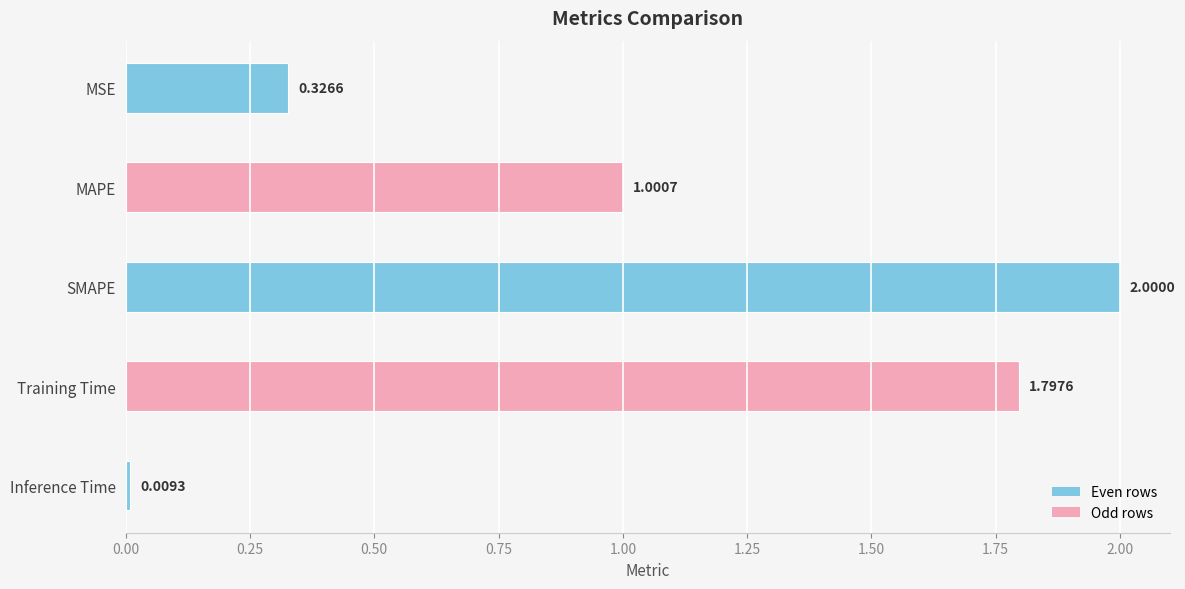

Does the chart contain stacked bars?

No